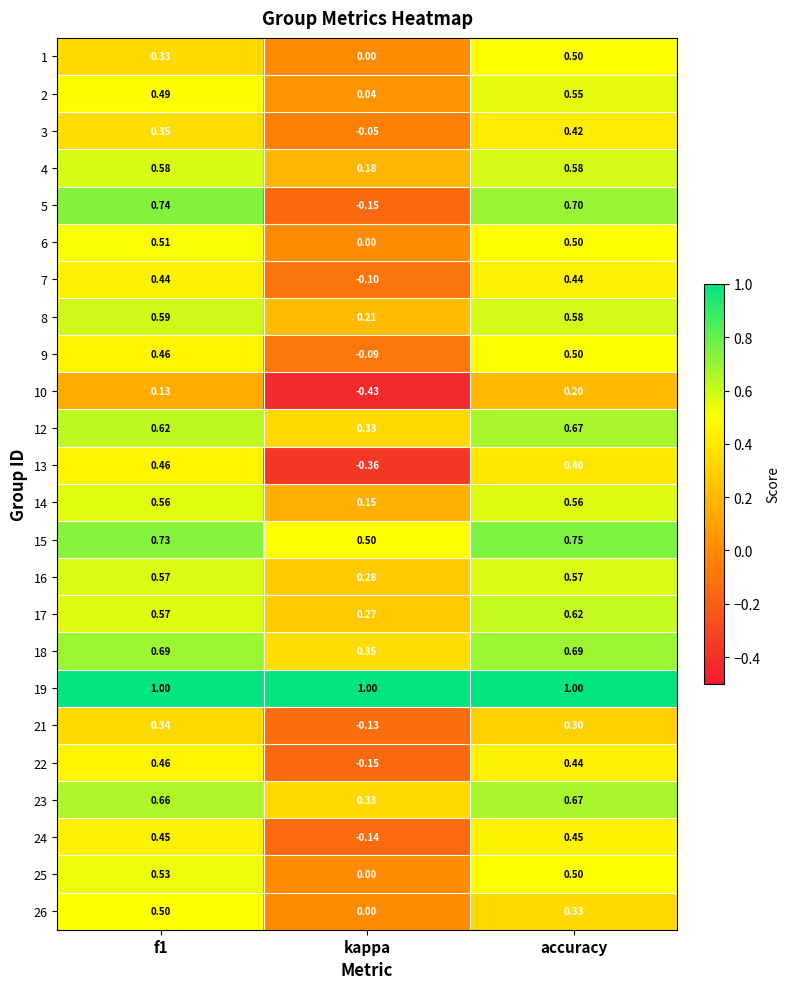

Where is 8 nearest to the value 0?

kappa